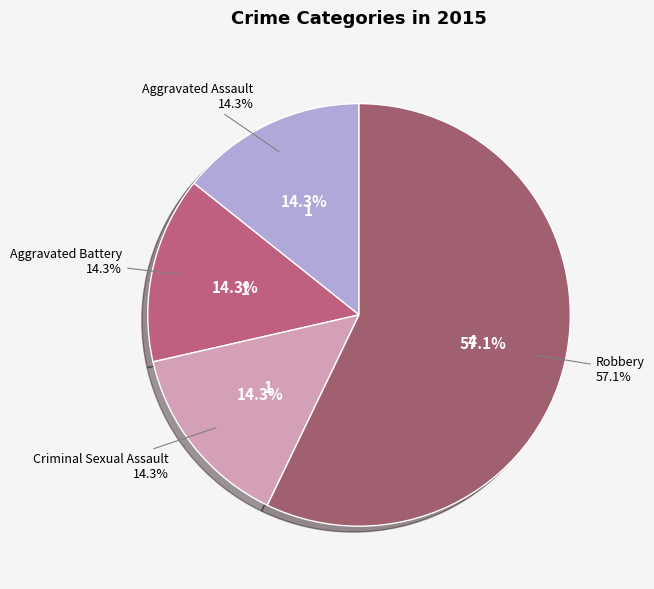

The Aggravated Battery slice represents 14% of the pie. True or false?

True